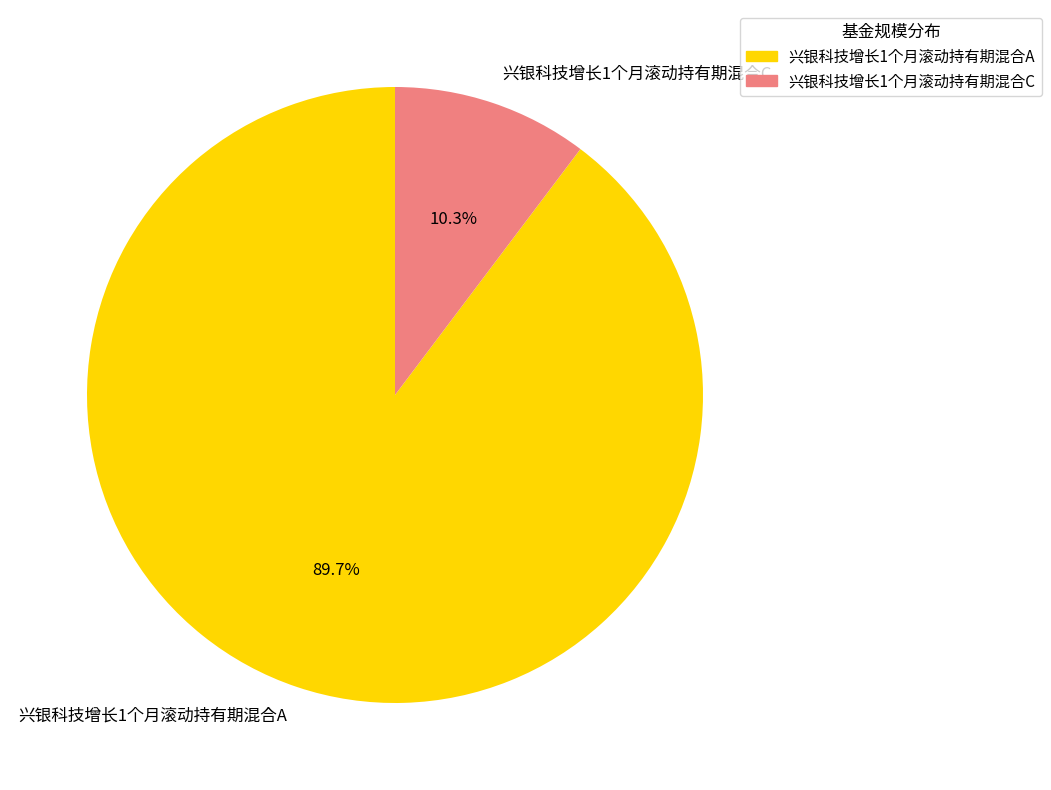

Does 兴银科技增长1个月滚动持有期混合A represent more than half of the total?

Yes